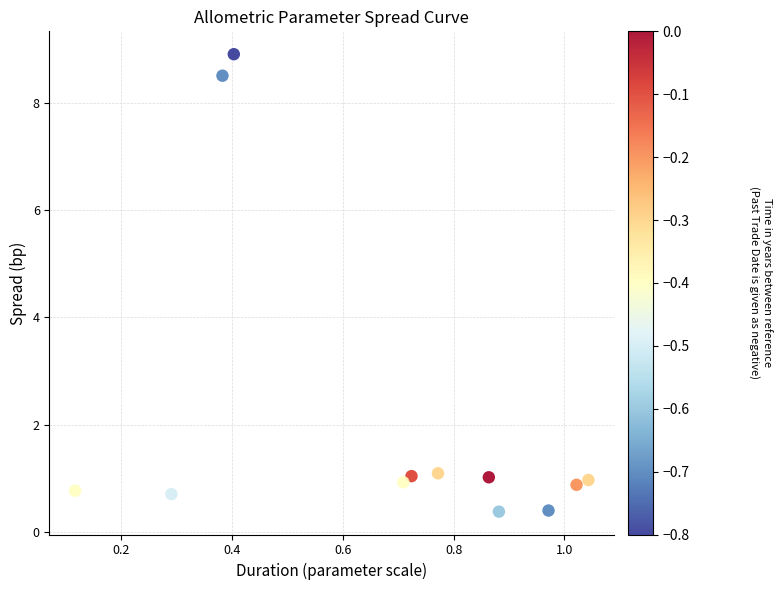

What is the range of X values (max minus min)?

0.9